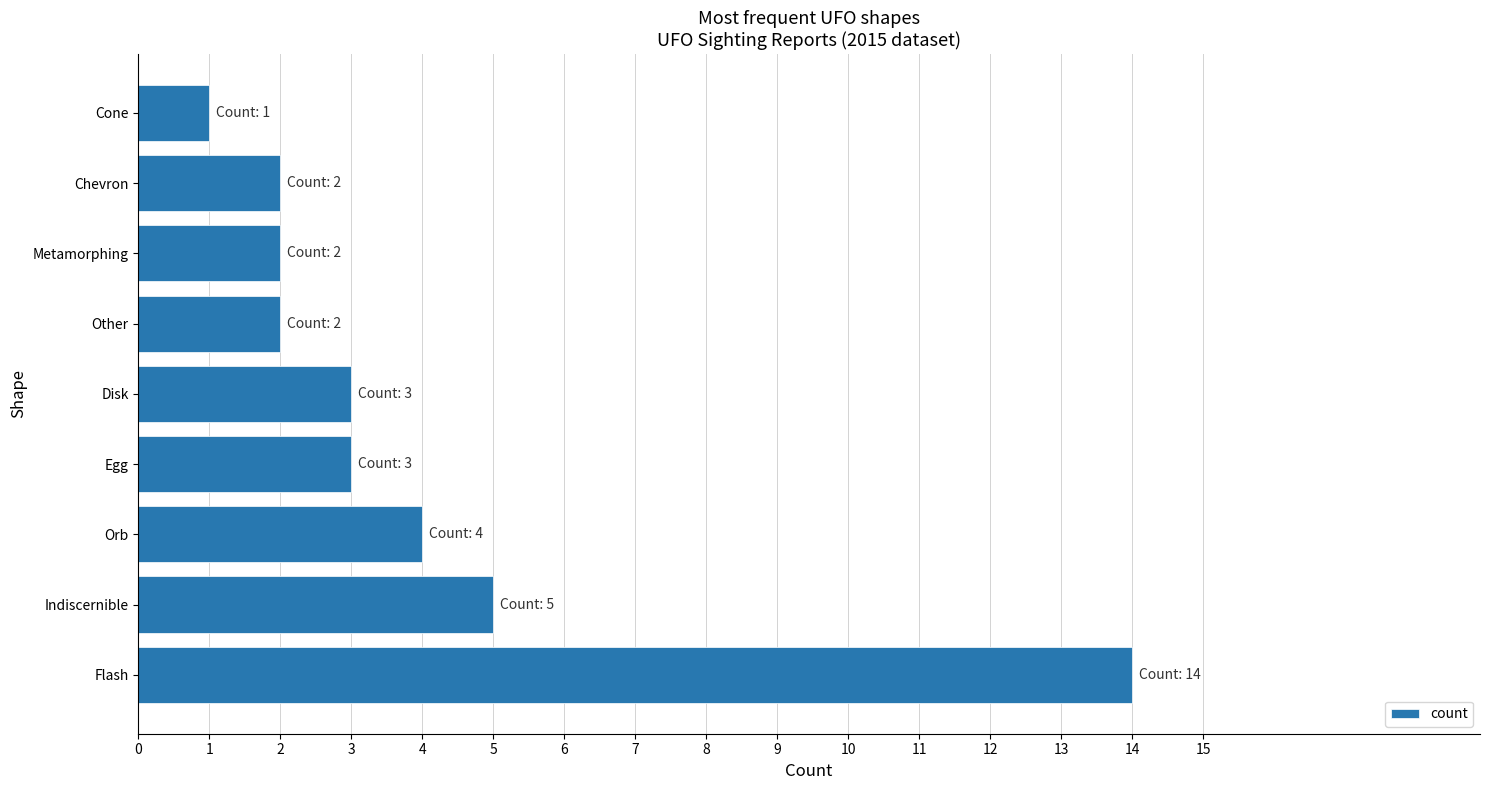

Where is the data nearest to the value 7?

Indiscernible